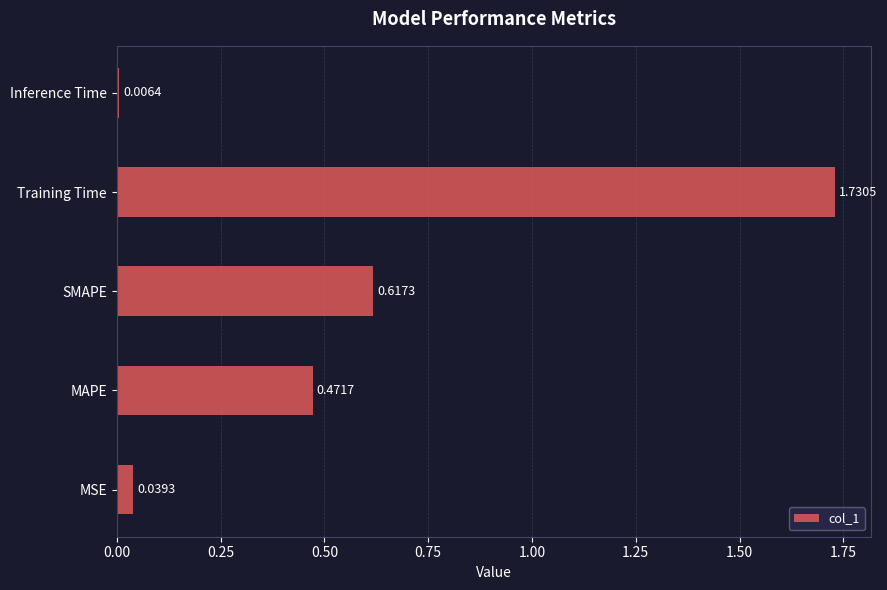

How many bars are there in total?

5